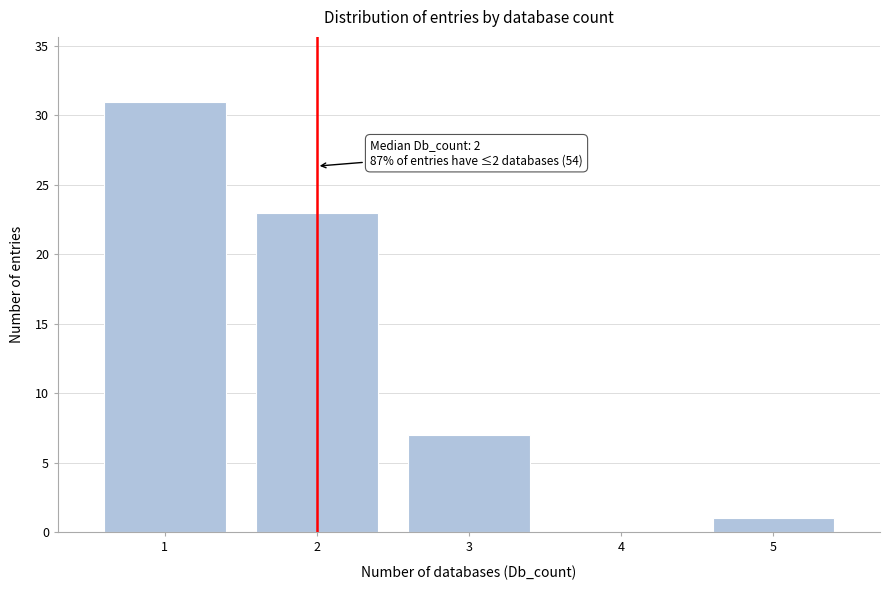

Reading left to right, transcribe all the data shown in this chart.

1=31	2=23	3=7	4=0	5=1